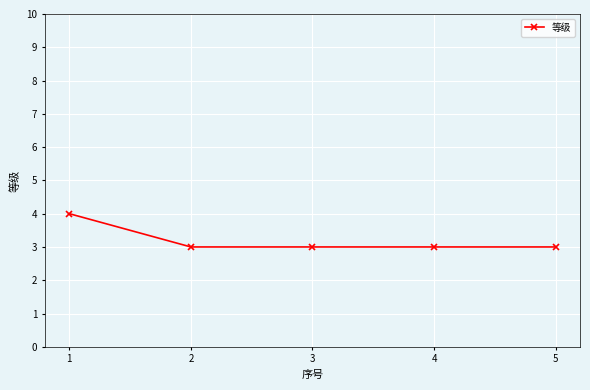

Read the value at 3.

3